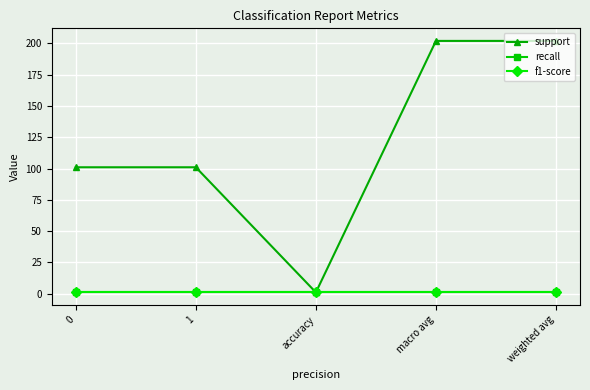

Does the chart have visible grid lines?

Yes